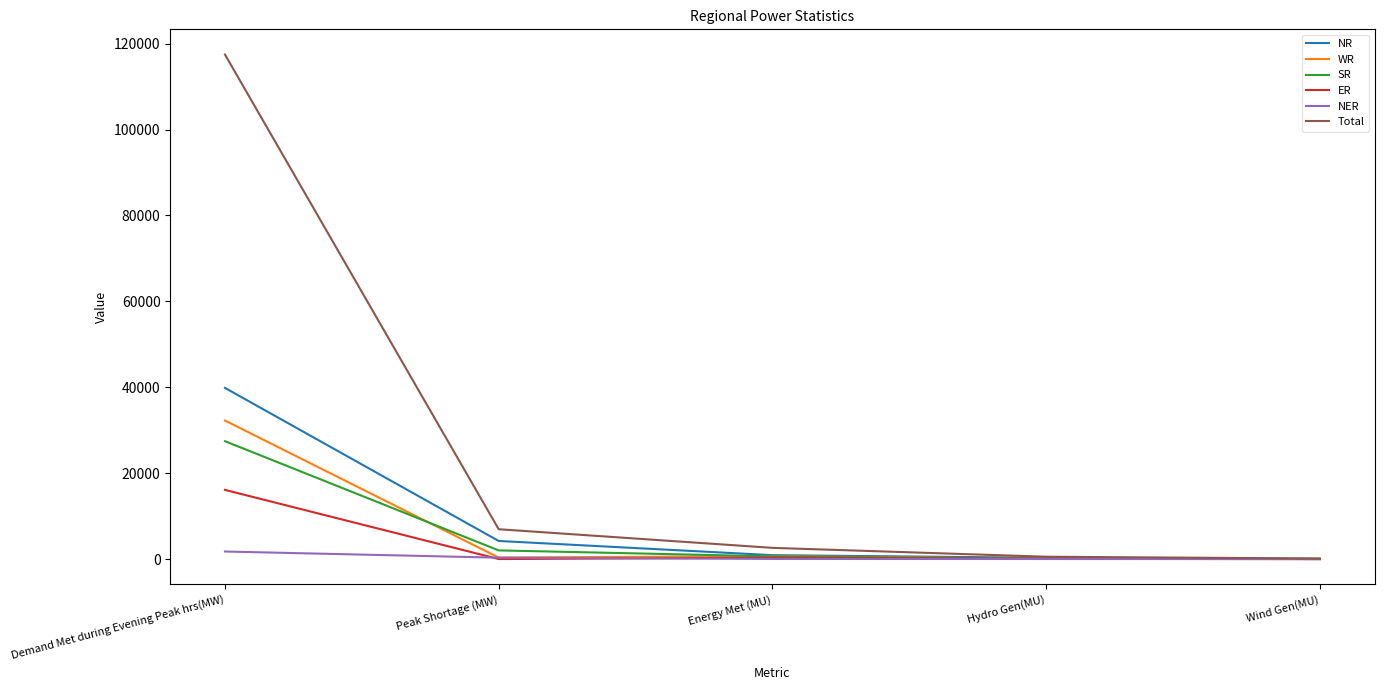

Read the NR value at Energy Met (MU), to the nearest 50.

900